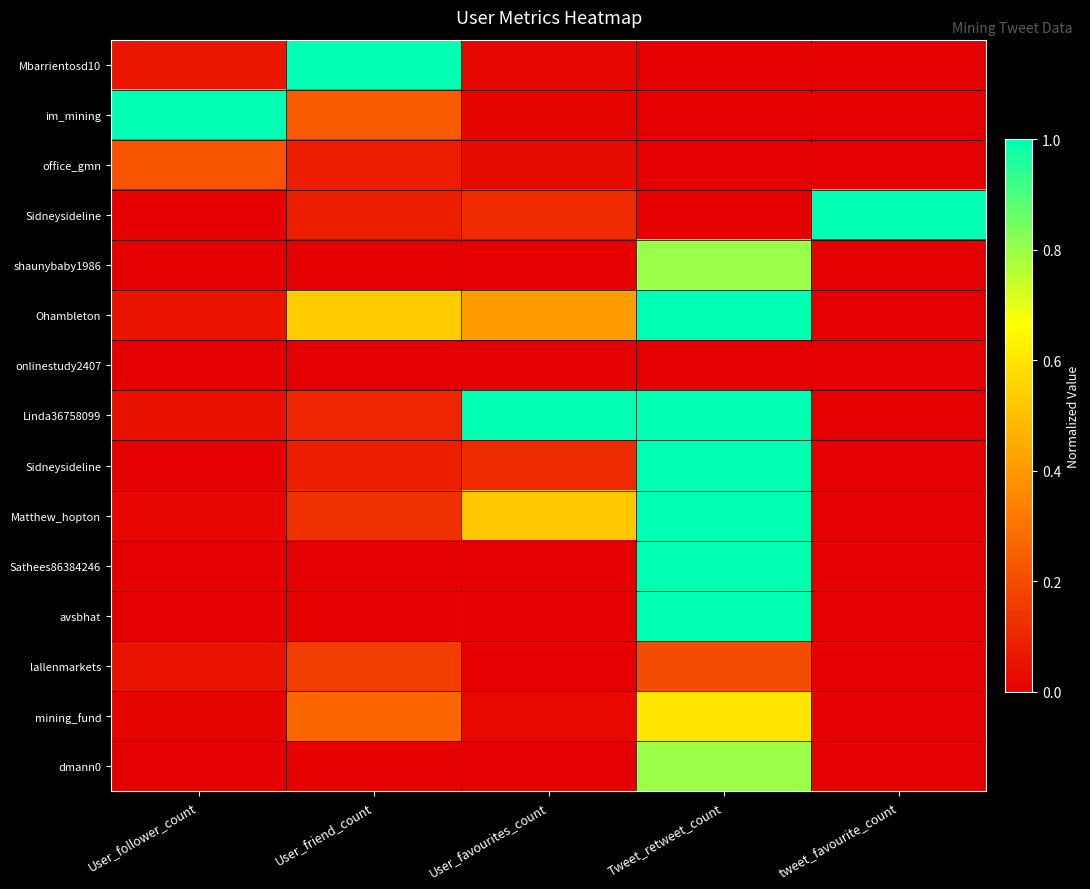

Which category has the lowest value across all series?

Tweet_retweet_count